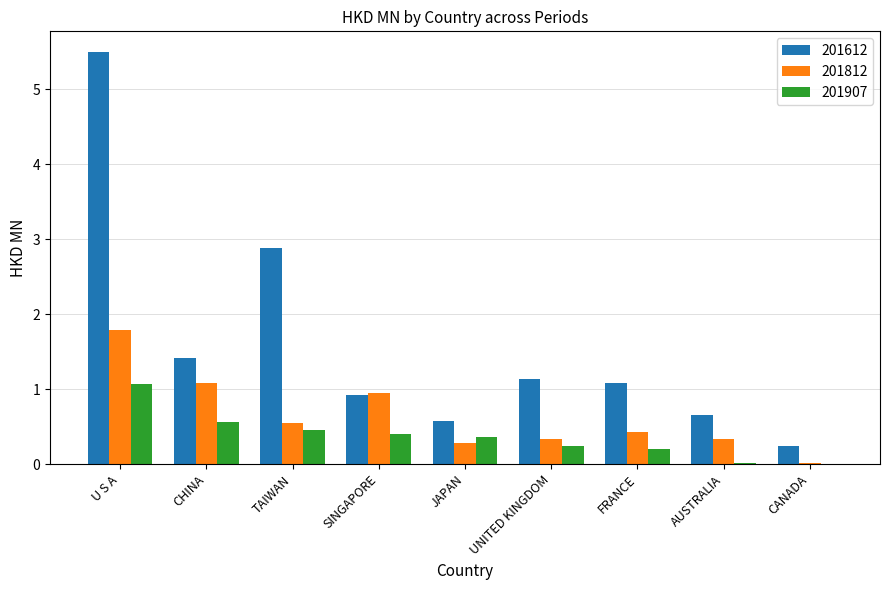

Are the bars grouped side by side (vs. stacked)?

Yes